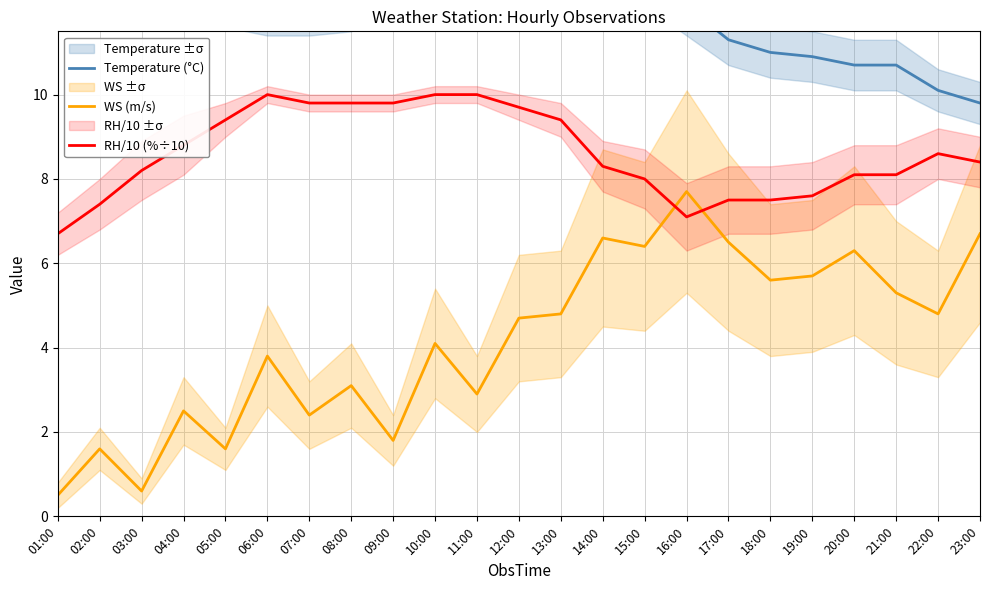

What is the total value across all series at 12:00?

28.5